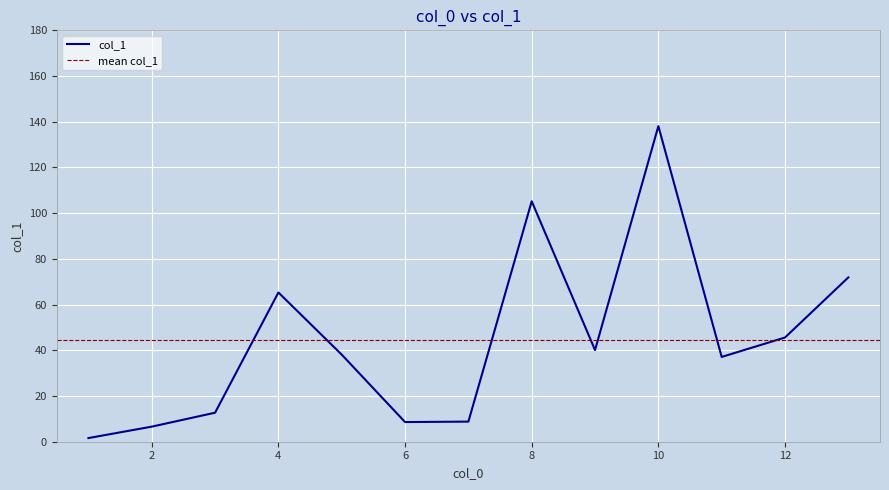

Count the number of categories in the chart.

13